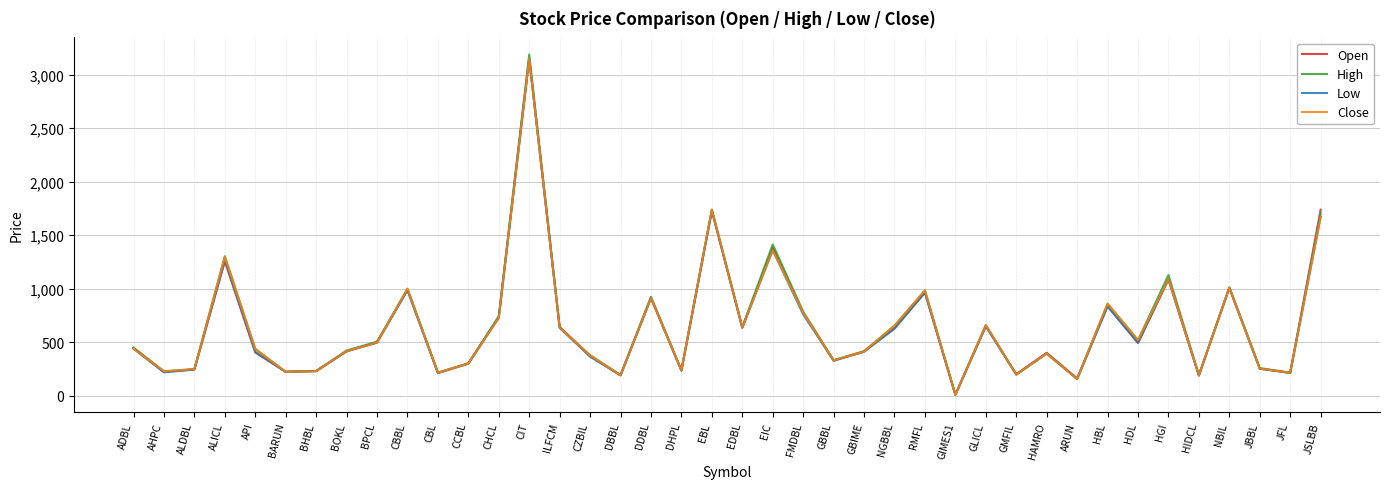

What is the highest value of the High series?

3190.0